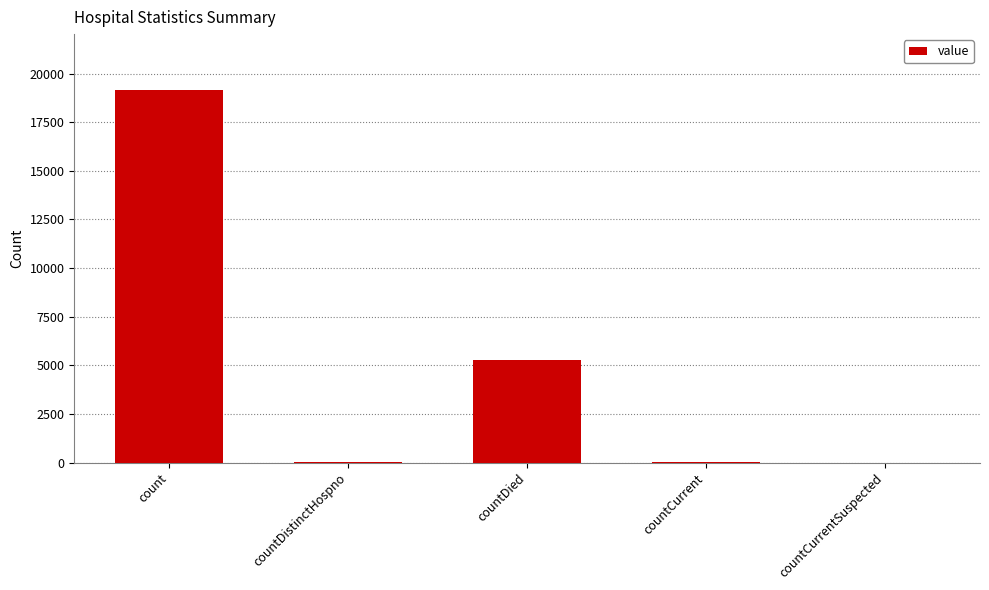

What is the ratio of the value at count to the value at countDistinctHospno?

709.5